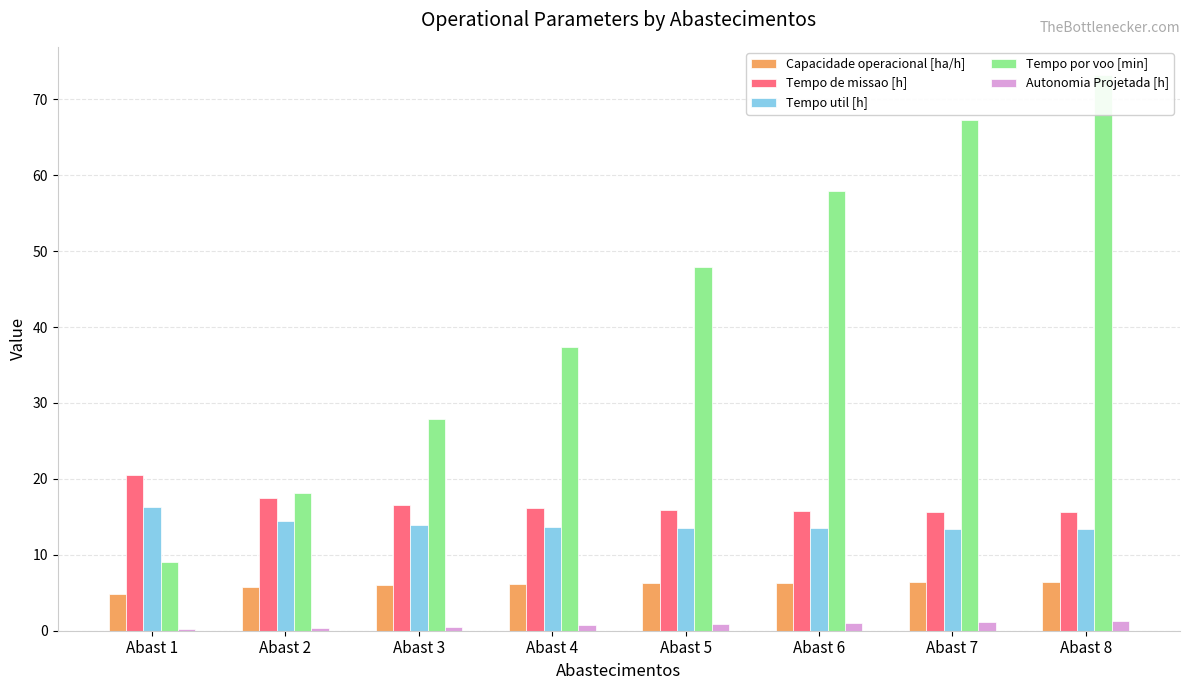

Which series has the largest total across all categories?

Tempo por voo [min]